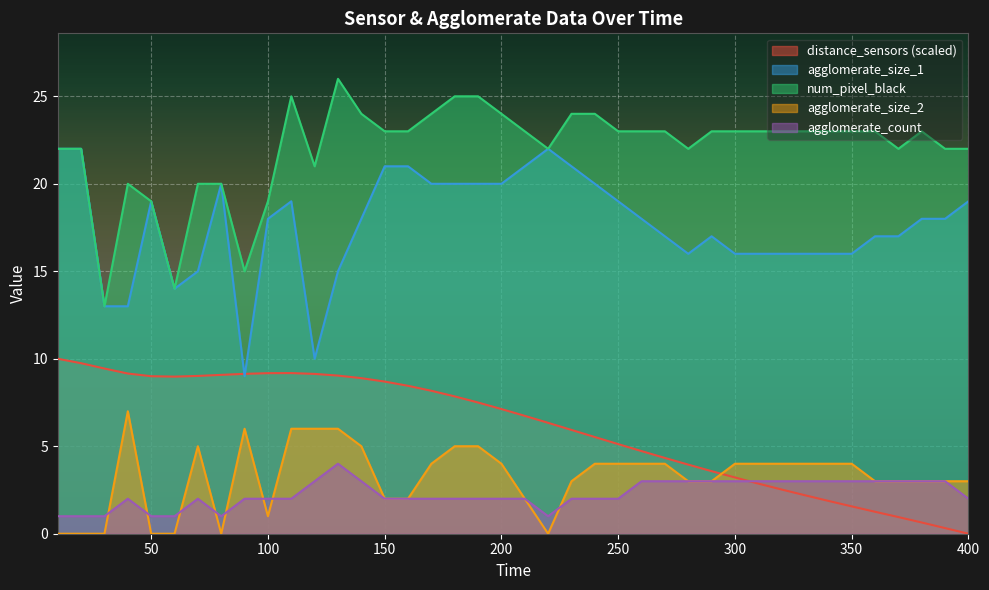

What is the spread (max minus min) of values at 20?

22.0